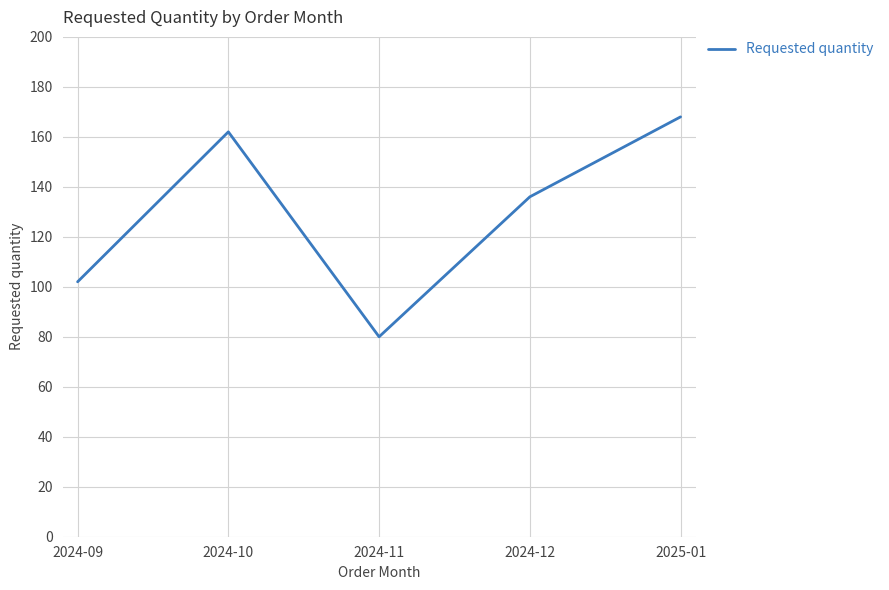

List the labels in order of value, largest first.

2025-01, 2024-10, 2024-12, 2024-09, 2024-11